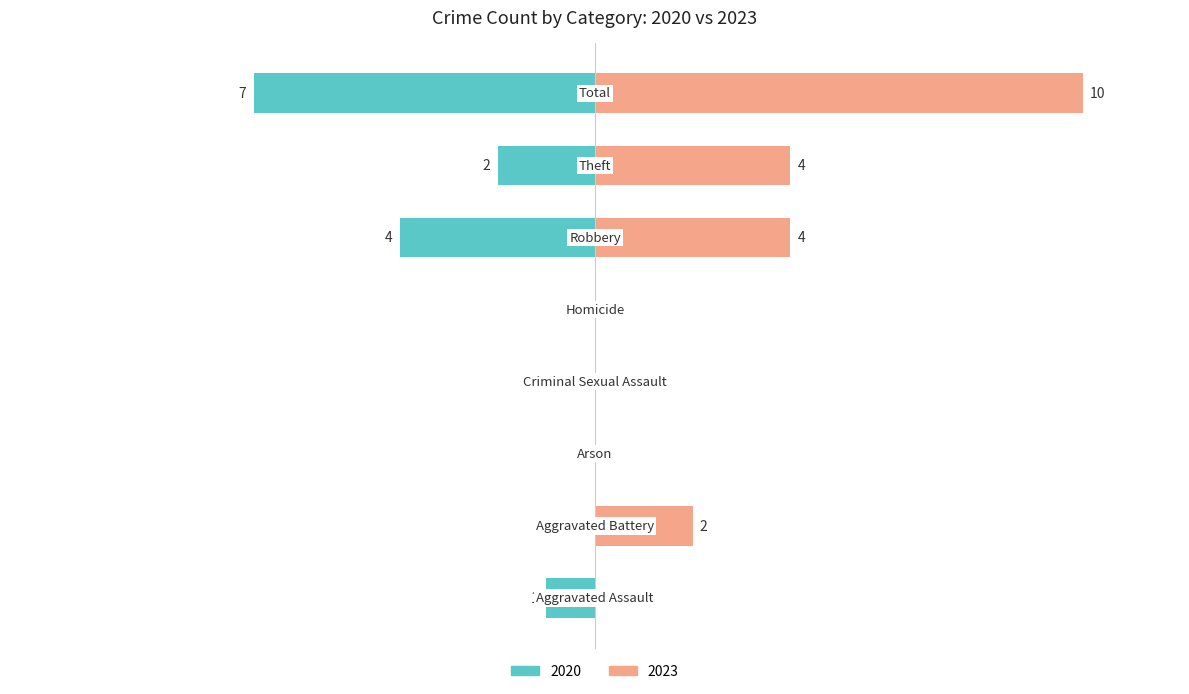

How many bars are there in each group?

2